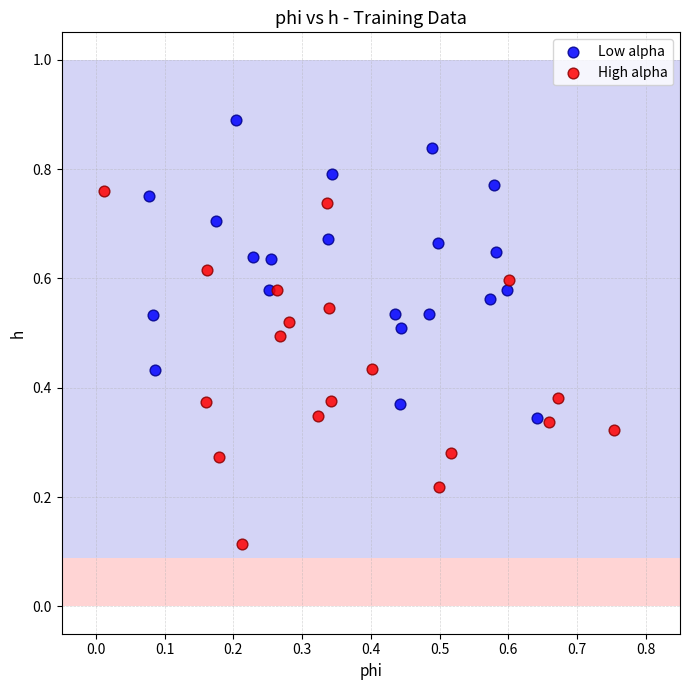

Which series reaches the maximum Y coordinate?

Low alpha